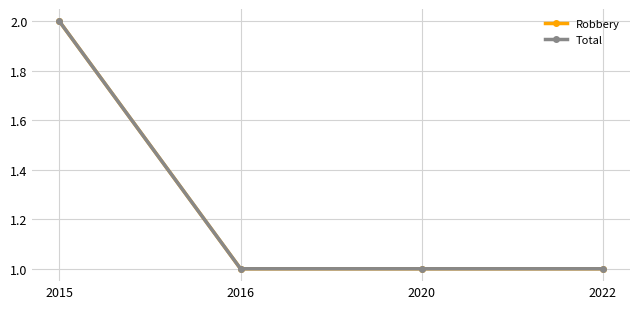

What is the difference between the maximum and minimum values in the Robbery series?

1